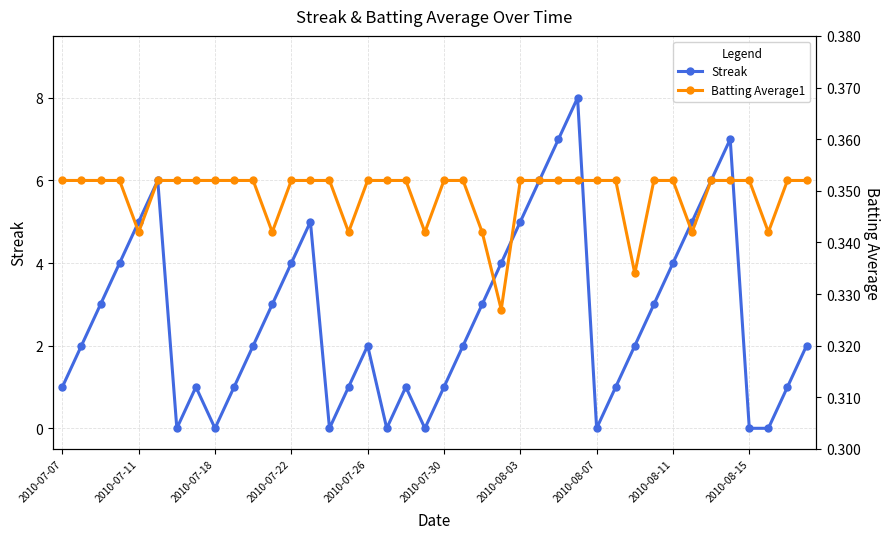

Between 27 and 28, which is larger?

27